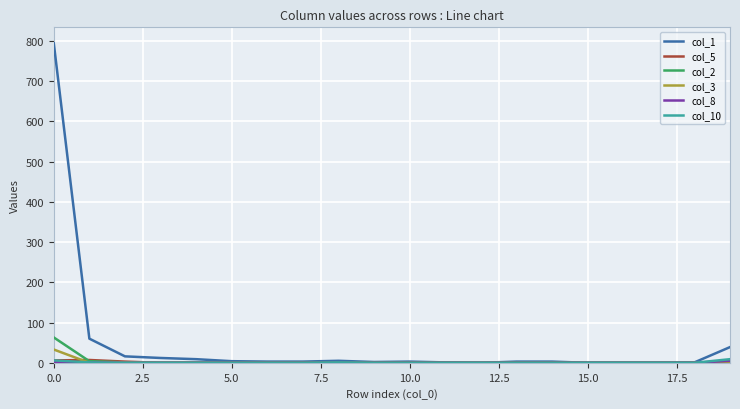

How many lines are shown in the chart?

6